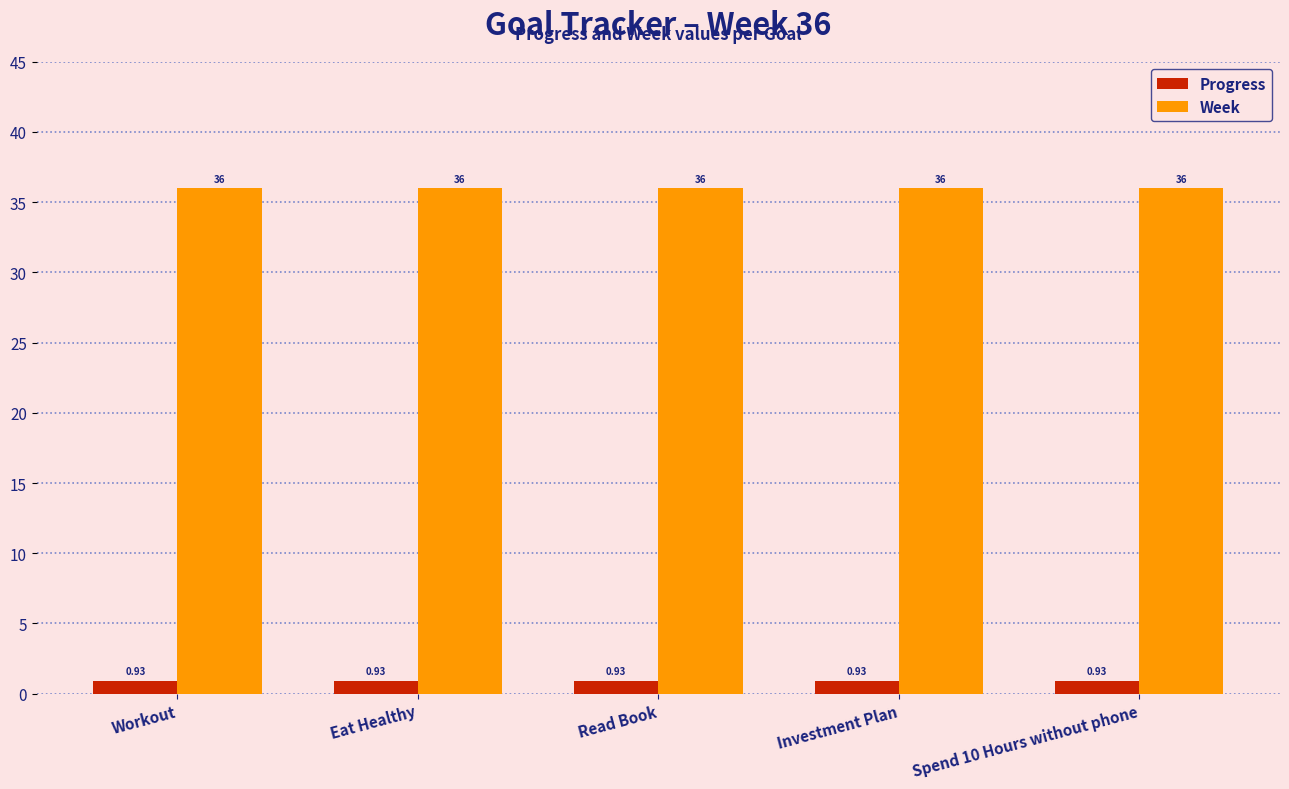

Rank the series by their average value, from highest to lowest.

Week, Progress